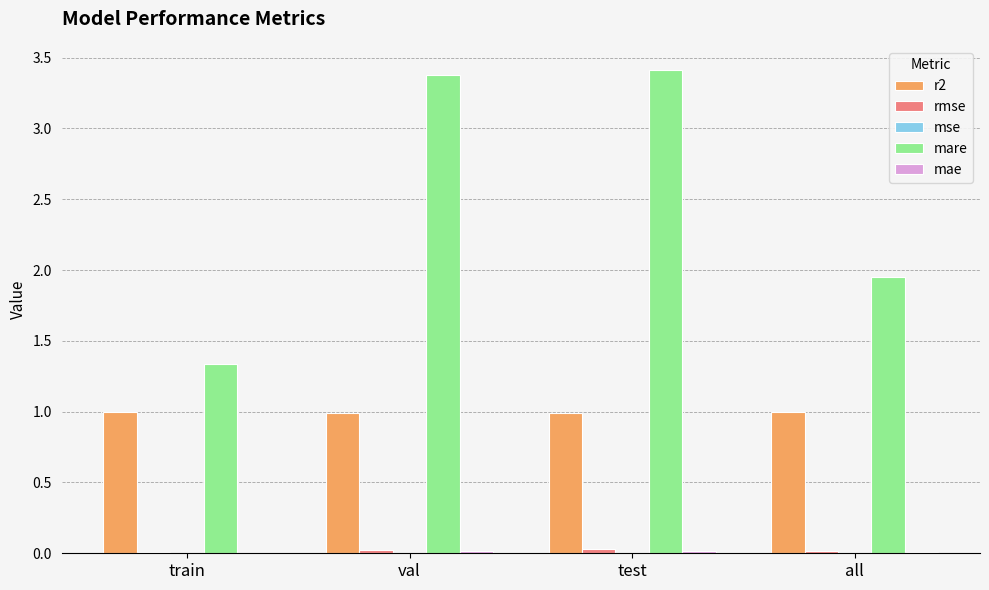

The mare series shows 3.4 at val. True or false?

True